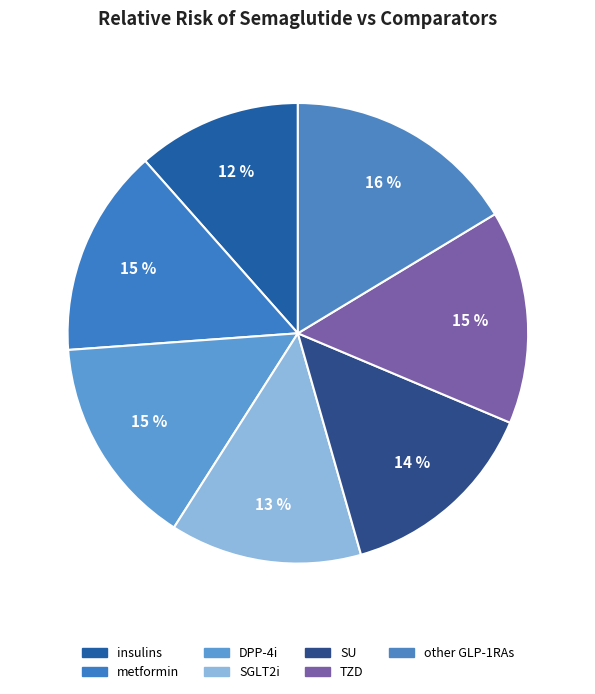

Does DPP-4i account for over 50% of the chart?

No